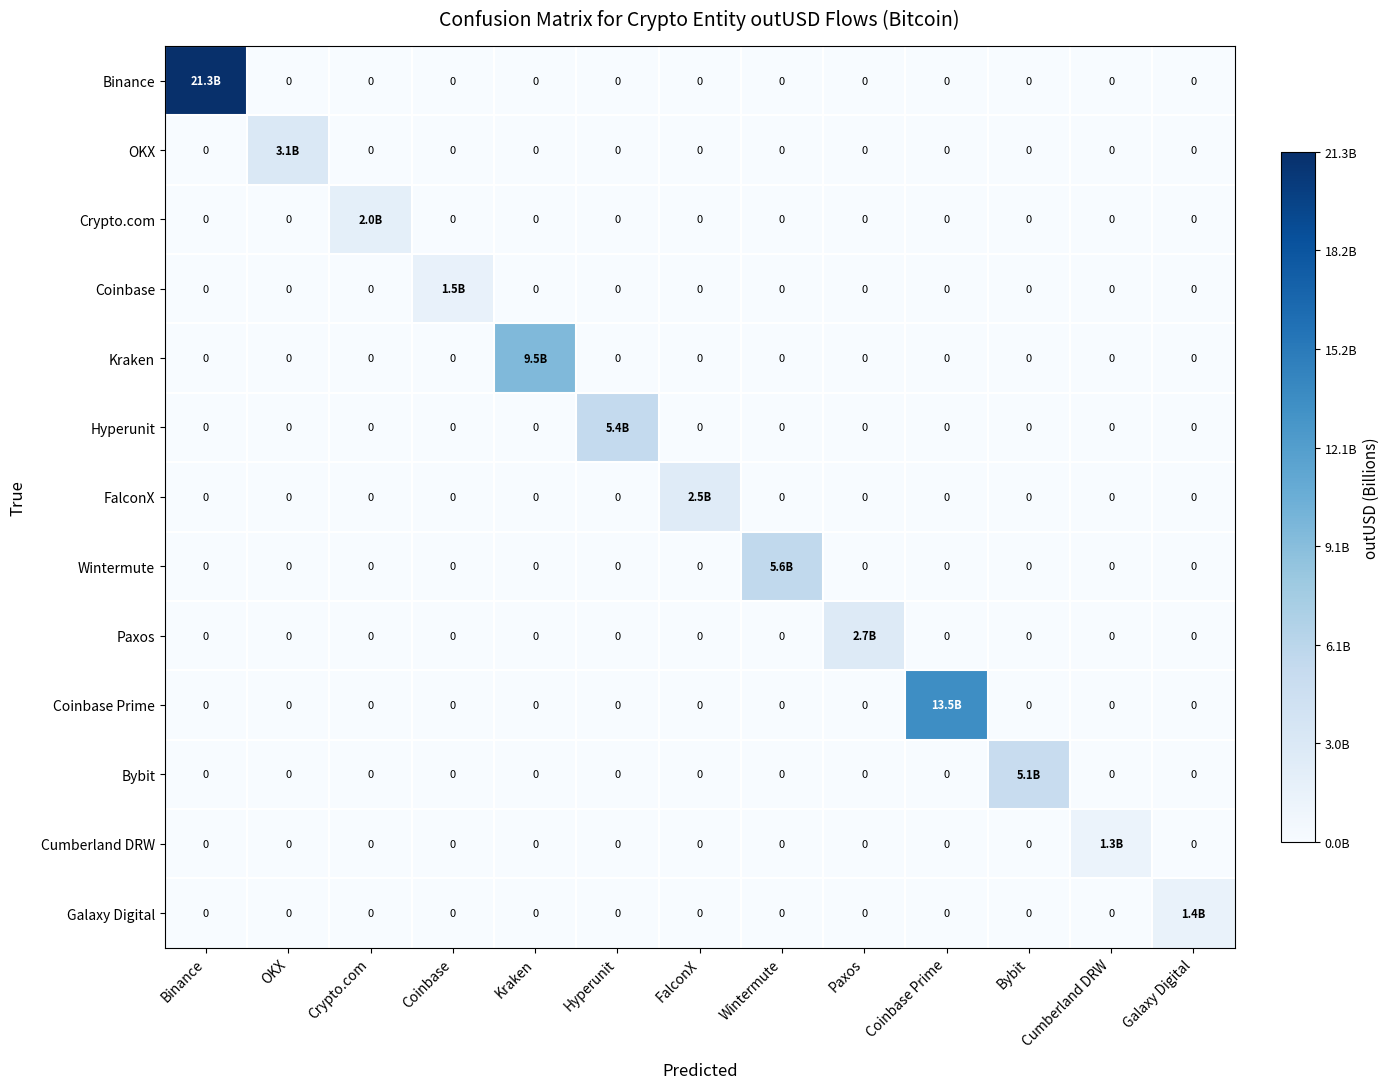

Rank the categories by Binance value from lowest to highest.

OKX, Crypto.com, Coinbase, Kraken, Hyperunit, FalconX, Wintermute, Paxos, Coinbase Prime, Bybit, Cumberland DRW, Galaxy Digital, Binance